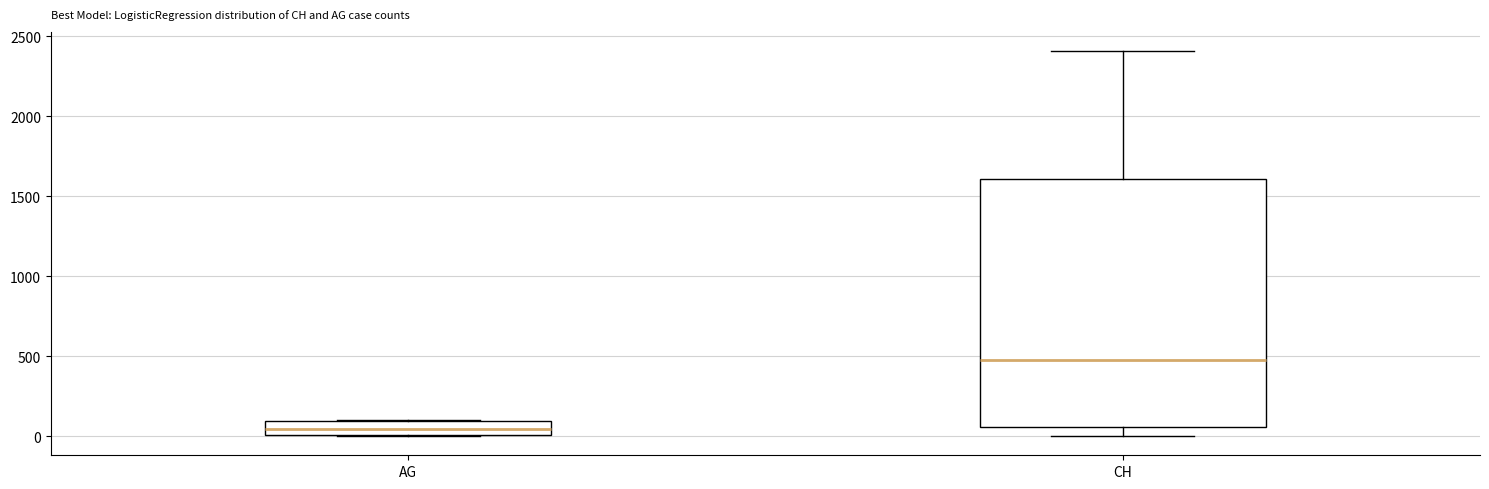

Reading left to right, transcribe this box plot: for each box, give where its median line is, the range the box spans, and where its two whiskers end, as read against the y-axis. The values are not printed on the chart, so give them approximately, as read against the axis.

AG: median 50, box 0 to 100, whiskers 0 to 100
CH: median 500, box 50 to 1600, whiskers 0 to 2400